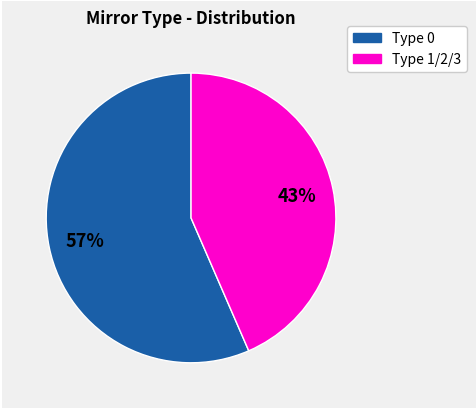

Does any single category account for the majority?

Yes